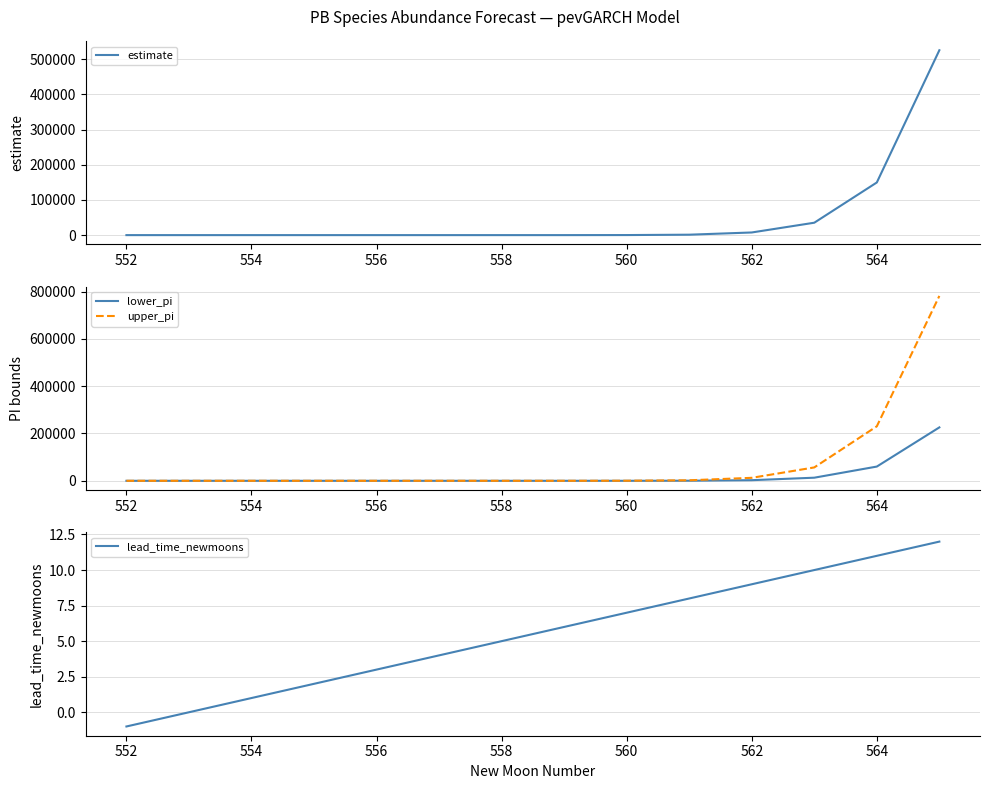

True or false: upper_pi has more than 1 points higher than both neighbors.

False